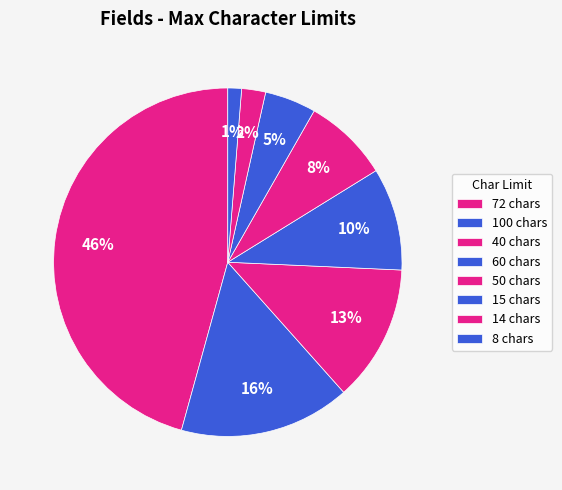

How many segments does this pie chart have?

8